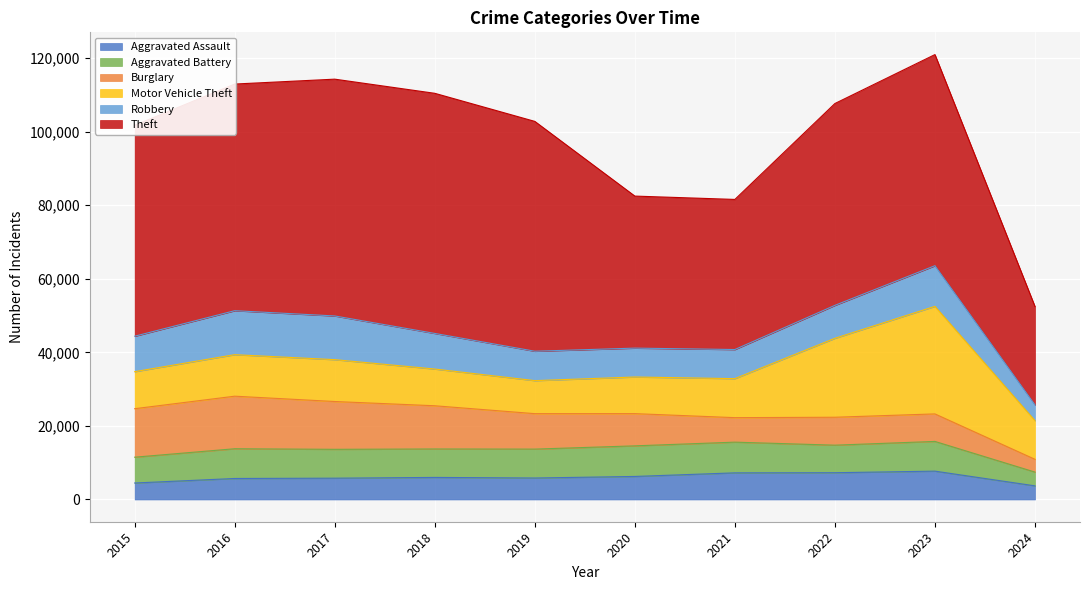

What is the value of the Robbery point at the 5th from the left?

7995